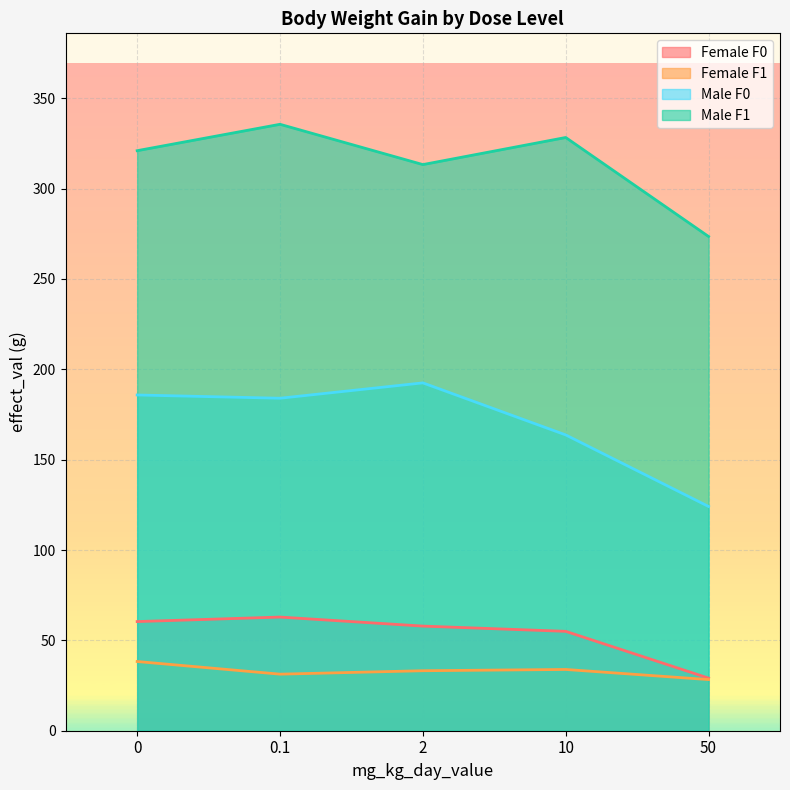

Where is the first local minimum for Male F0?

0.1